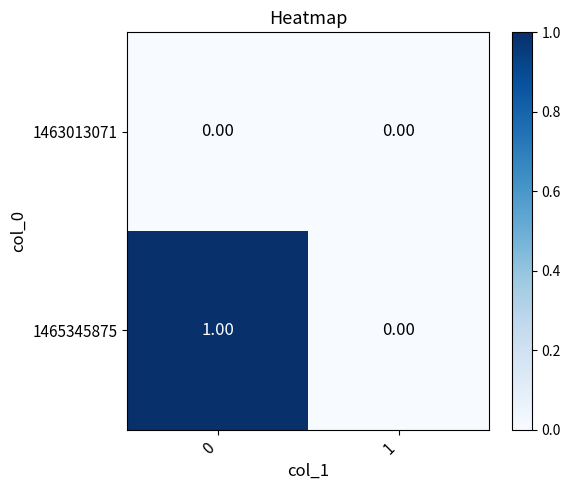

Is the value of 1463013071 at 0 greater than the value of 1465345875 at 0?

No